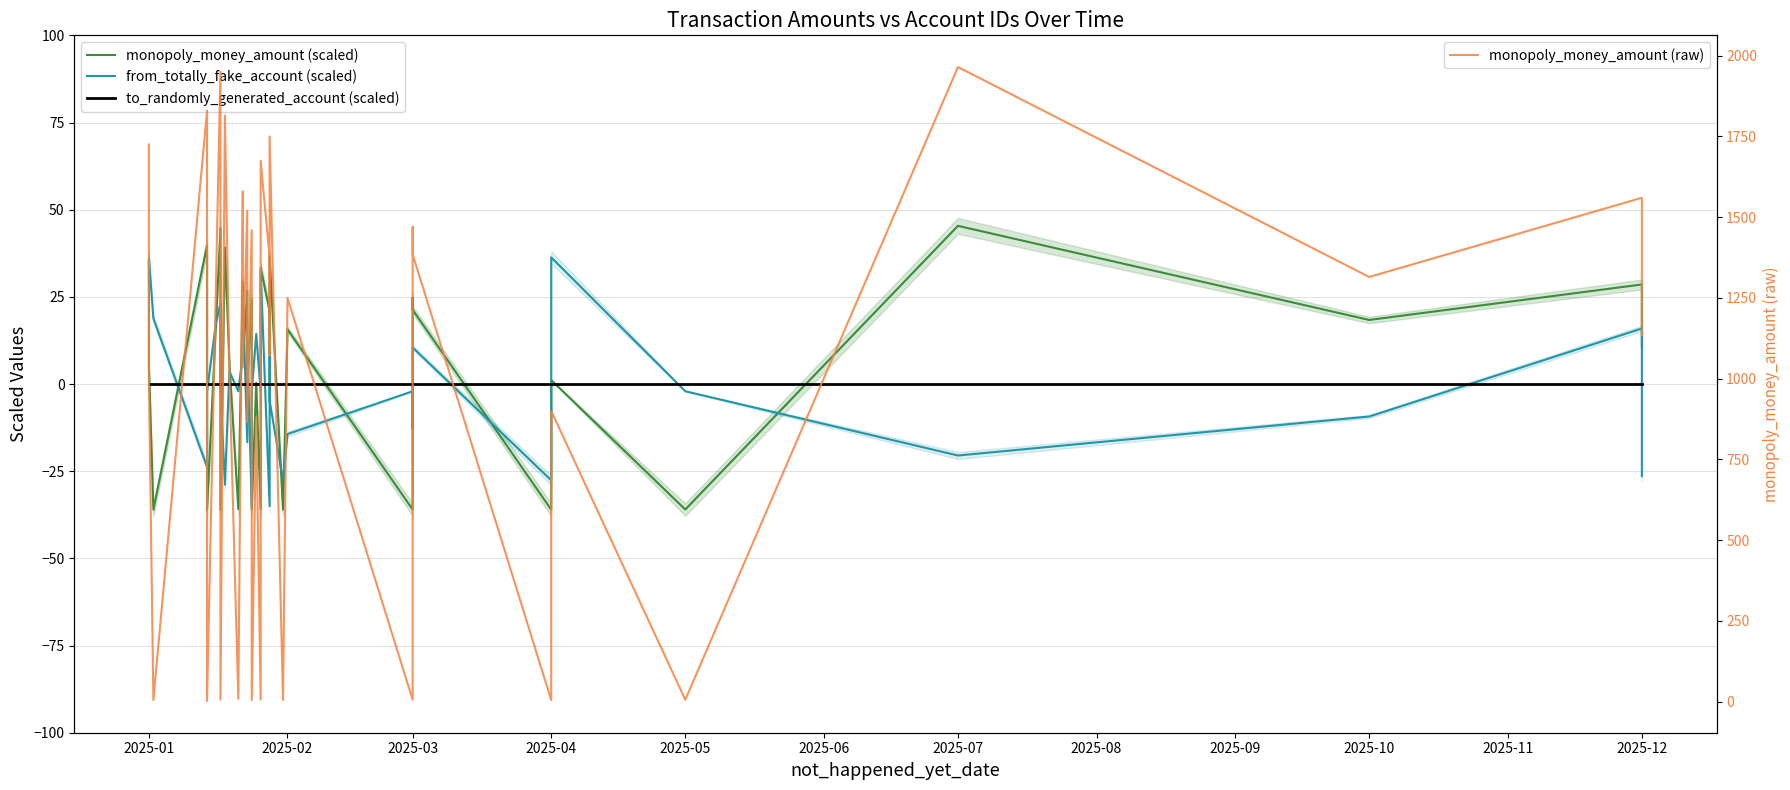

Where do from_totally_fake_account (scaled) and monopoly_money_amount (scaled) first cross each other?

2025-01 and 2025-01